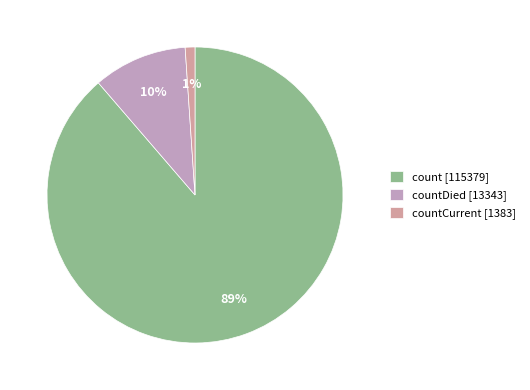

Does any single category account for the majority?

Yes